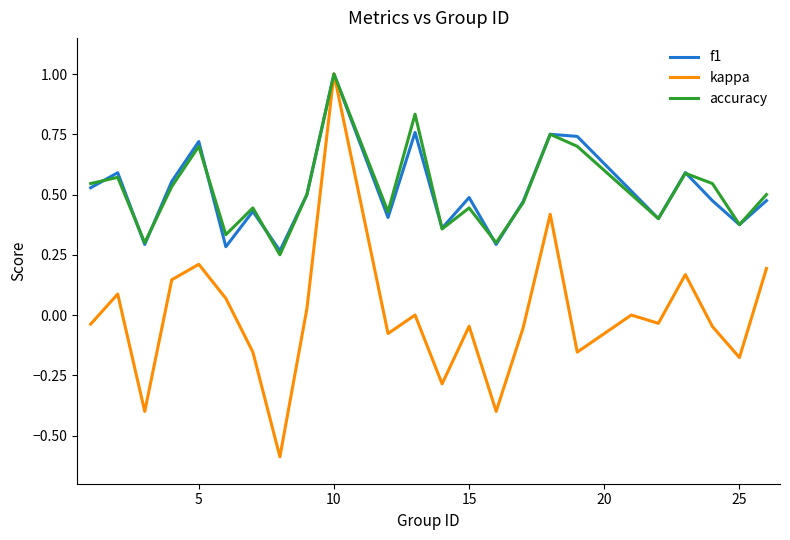

What is the maximum value shown in the chart?

1.0